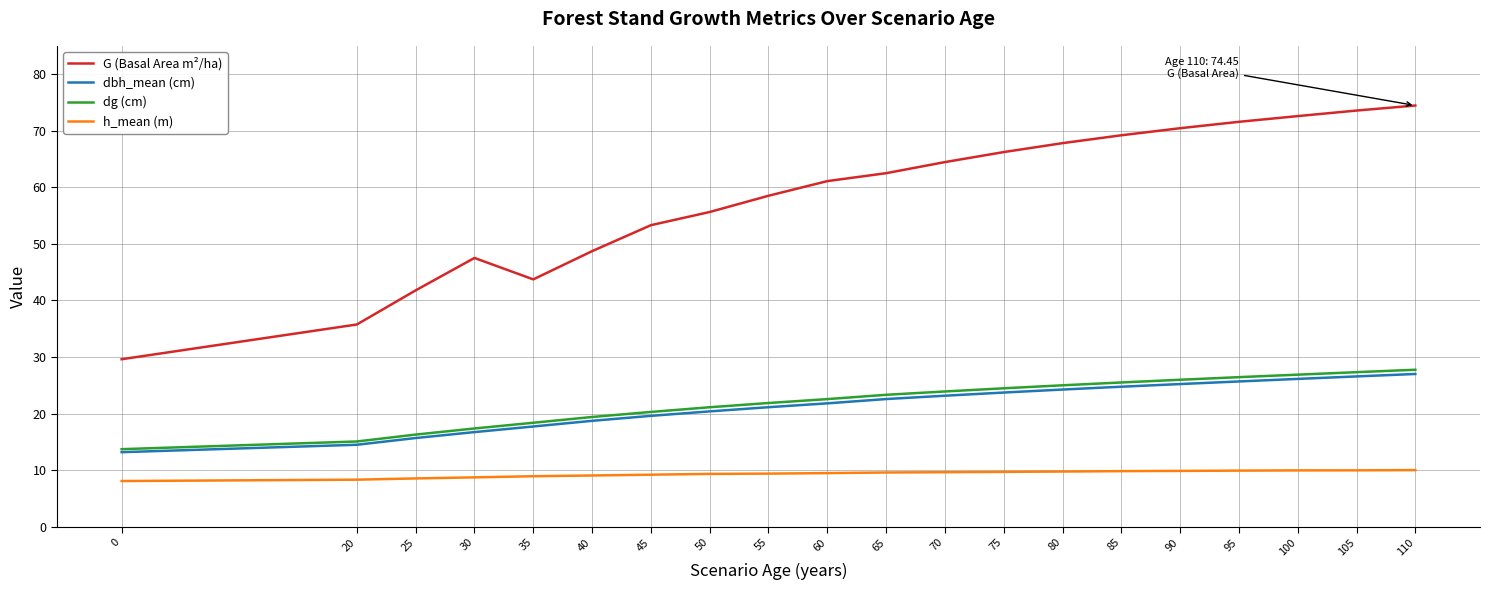

The value of dg (cm) at 70 is 23.9. True or false?

True